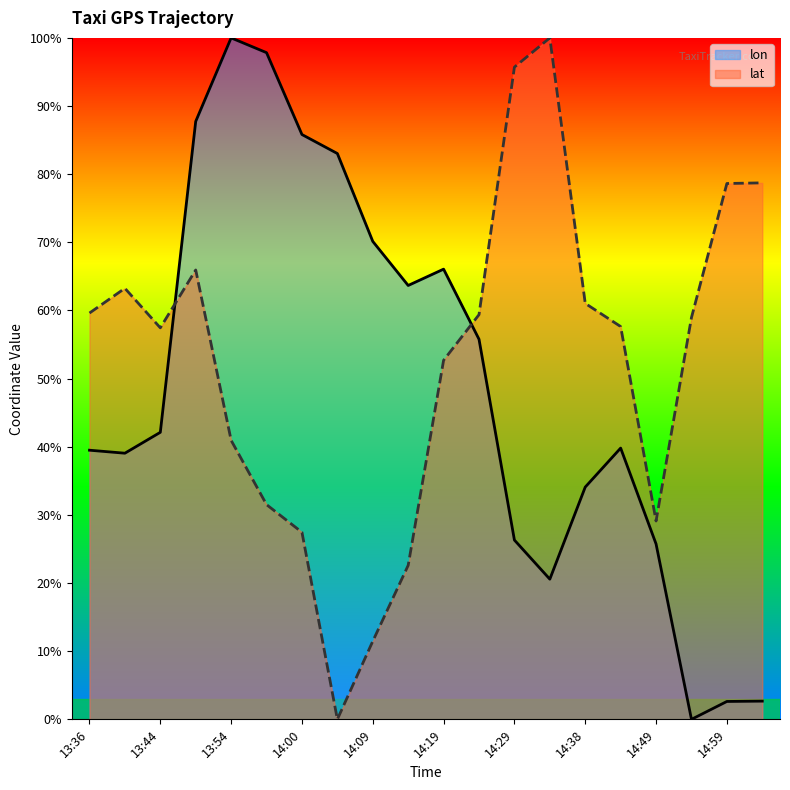

List the series in order of their peak value, highest first.

lon, lat